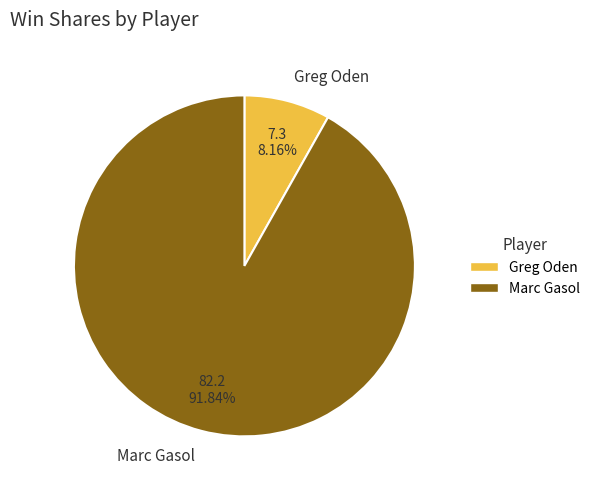

What percentage do Marc Gasol and Greg Oden together represent?

100.0%